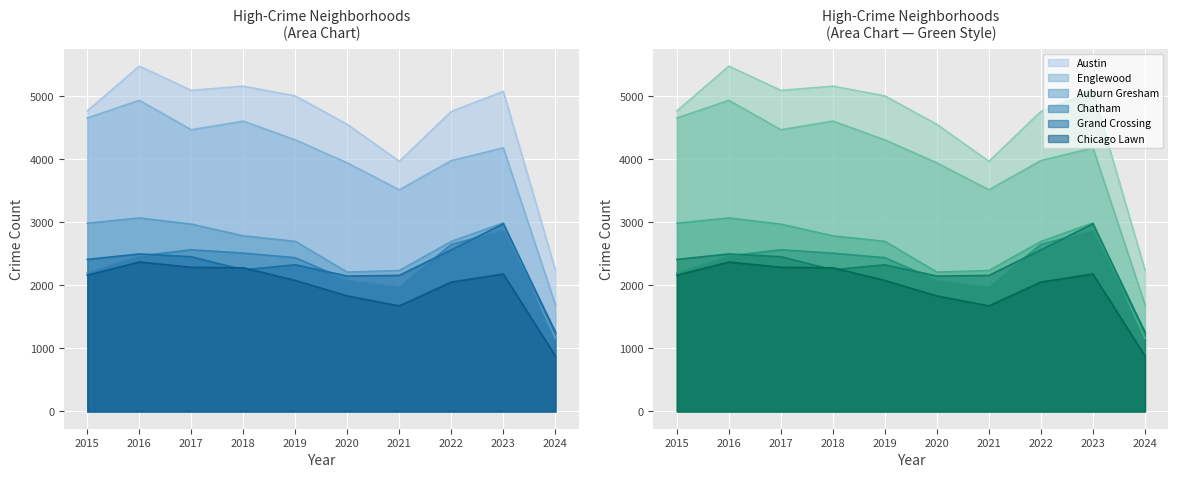

List the labels in order of Grand Crossing value, largest first.

2023, 2022, 2016, 2017, 2015, 2019, 2018, 2021, 2020, 2024